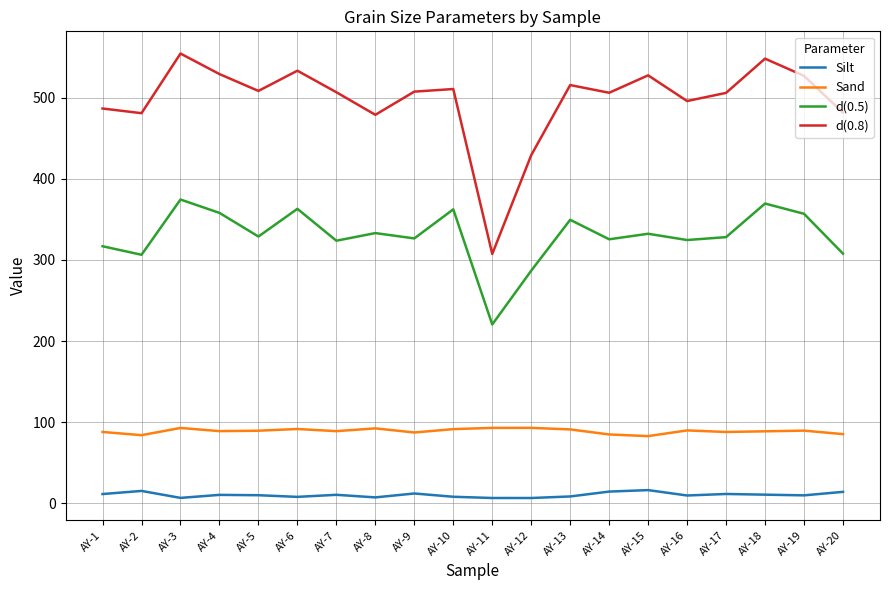

True or false: d(0.5) has a value of 362.3 at AY-10.

True